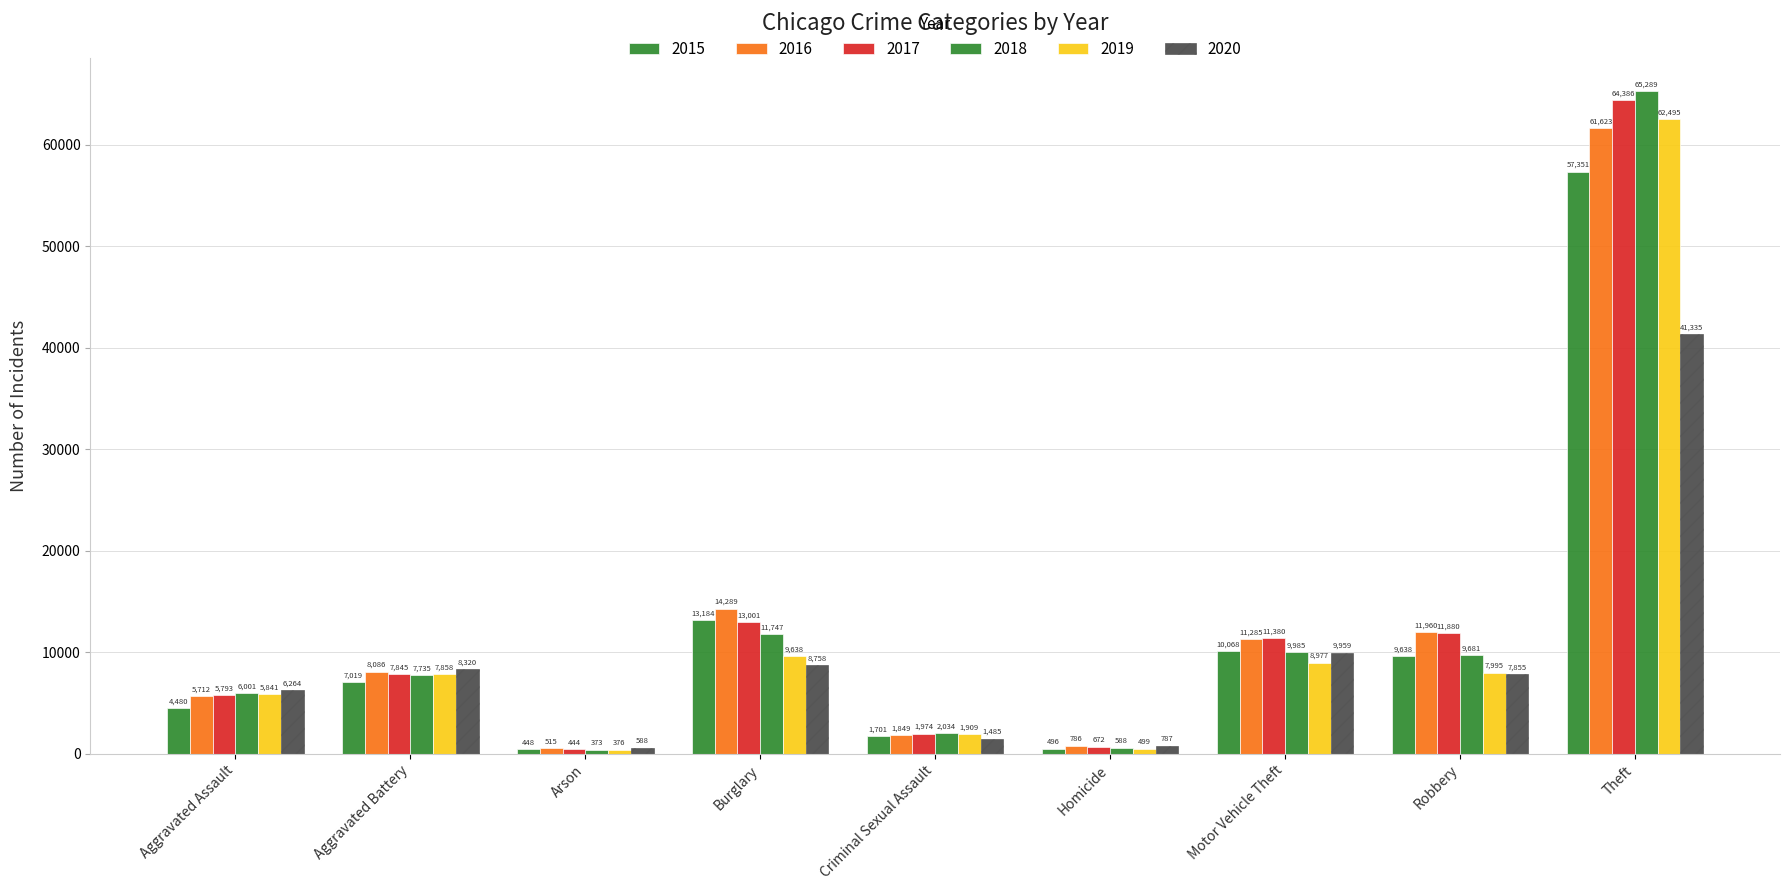

Rank the series at Burglary from lowest to highest value.

2020, 2019, 2018, 2017, 2015, 2016